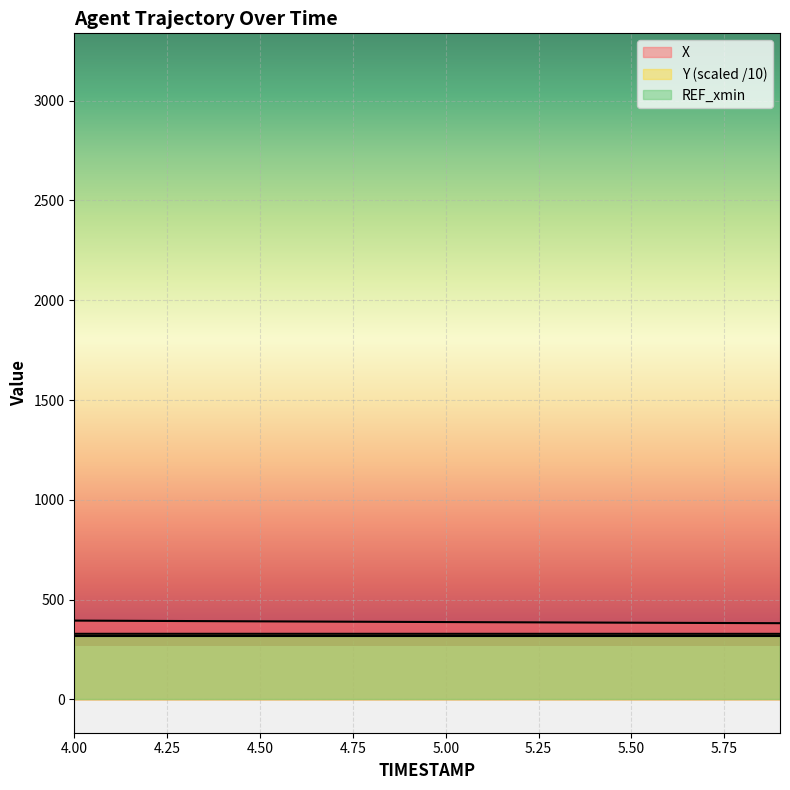

What is the label of the 18th point from the right?

4.2